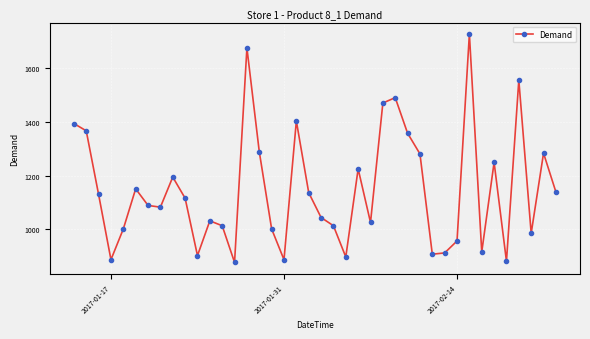

True or false: the data has more than 1 interior local peaks.

True